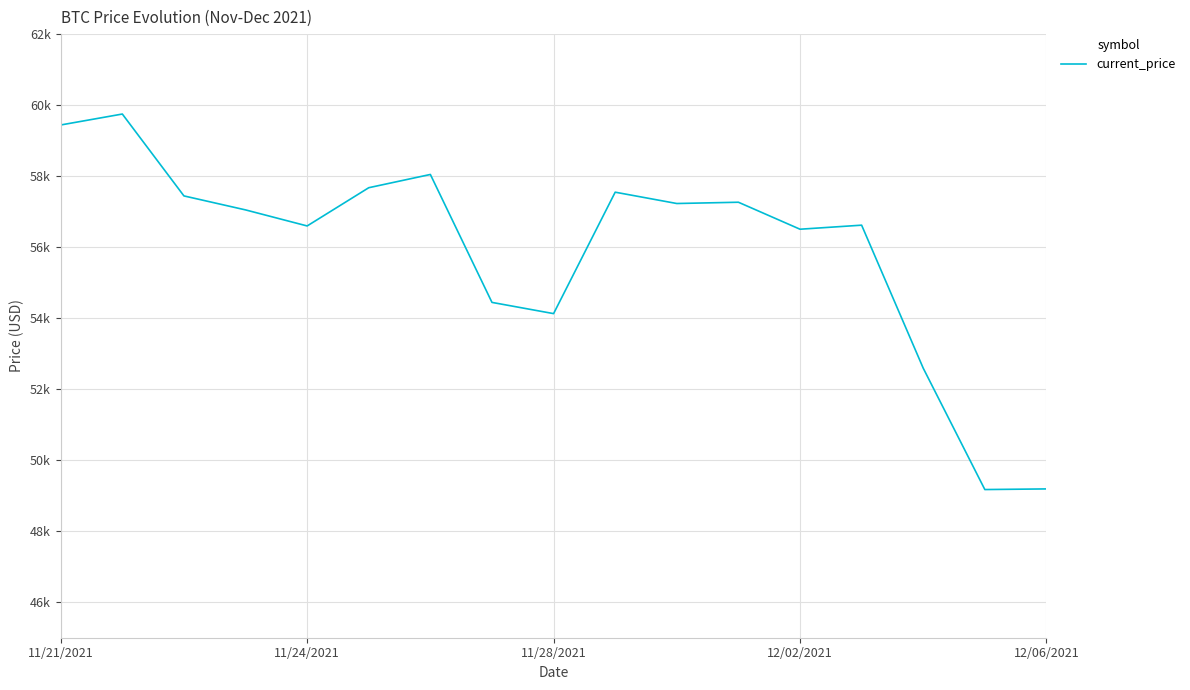

What is the minimum value shown in the chart?

49173